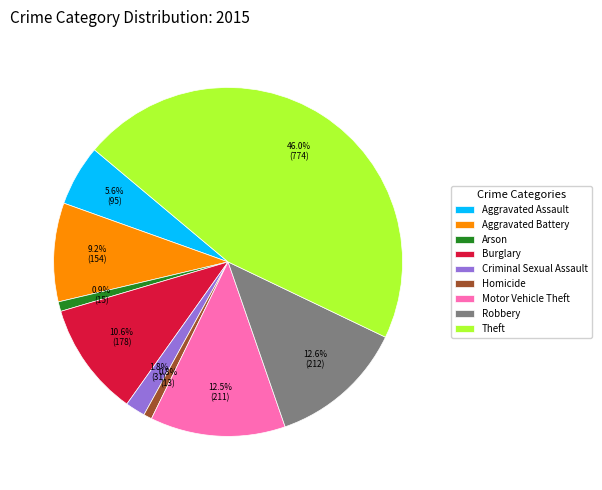

The Theft slice represents 32% of the pie. True or false?

False